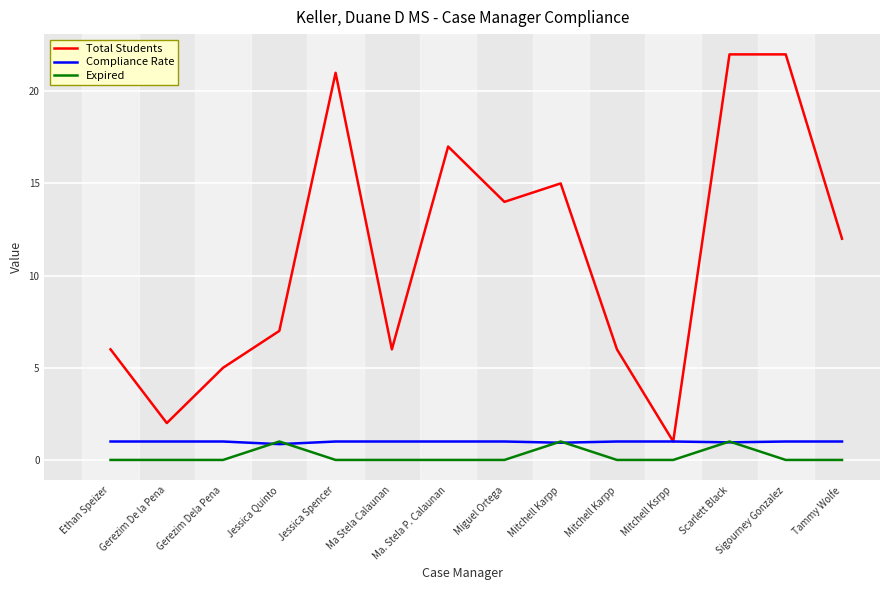

At which category is the sum across all series the highest?

Scarlett Black